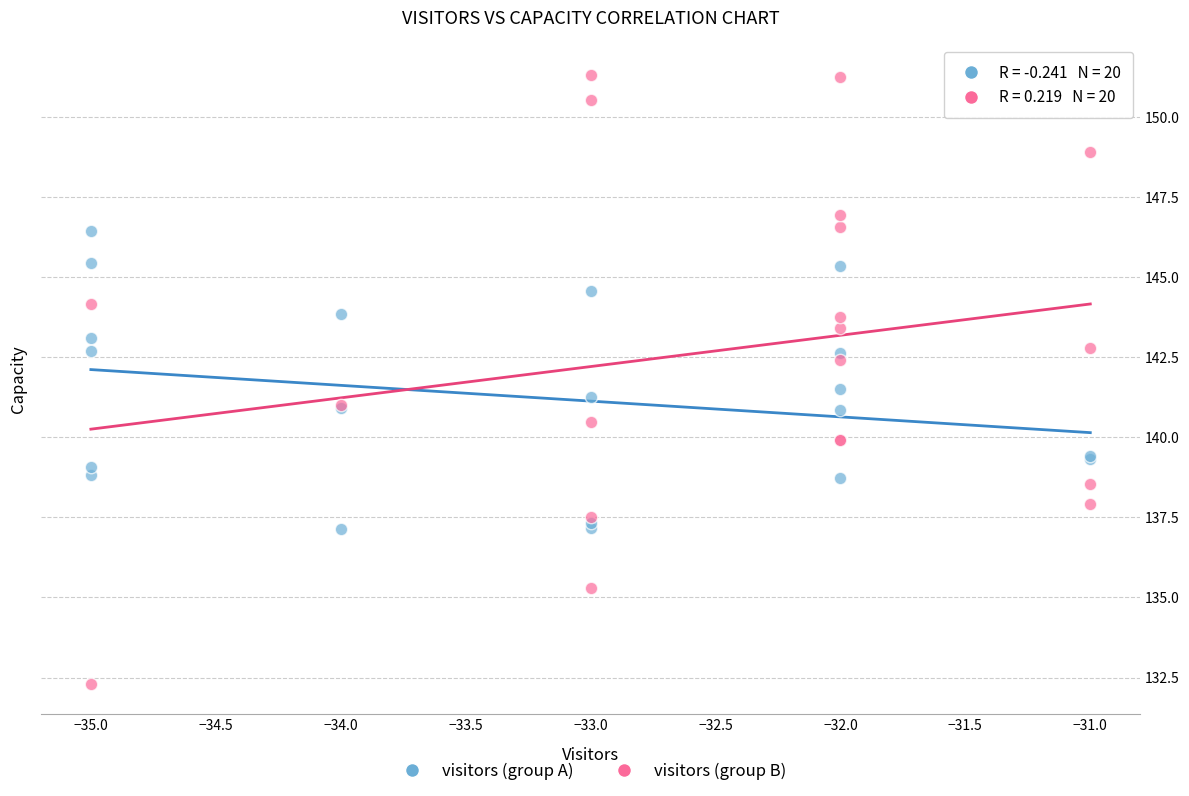

Which series reaches the minimum Y coordinate?

visitors (group B)